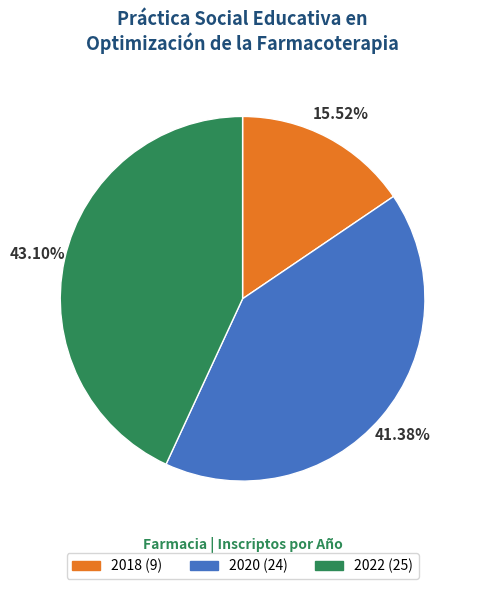

Which category has the biggest portion of the pie?

2022